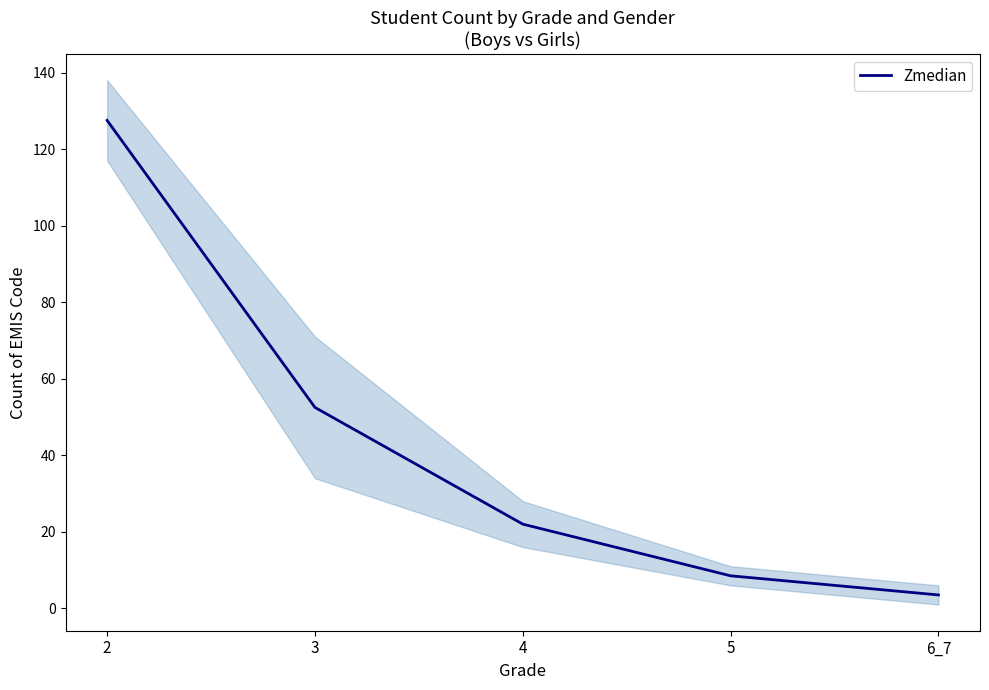

What is the maximum value shown in the chart?

127.5